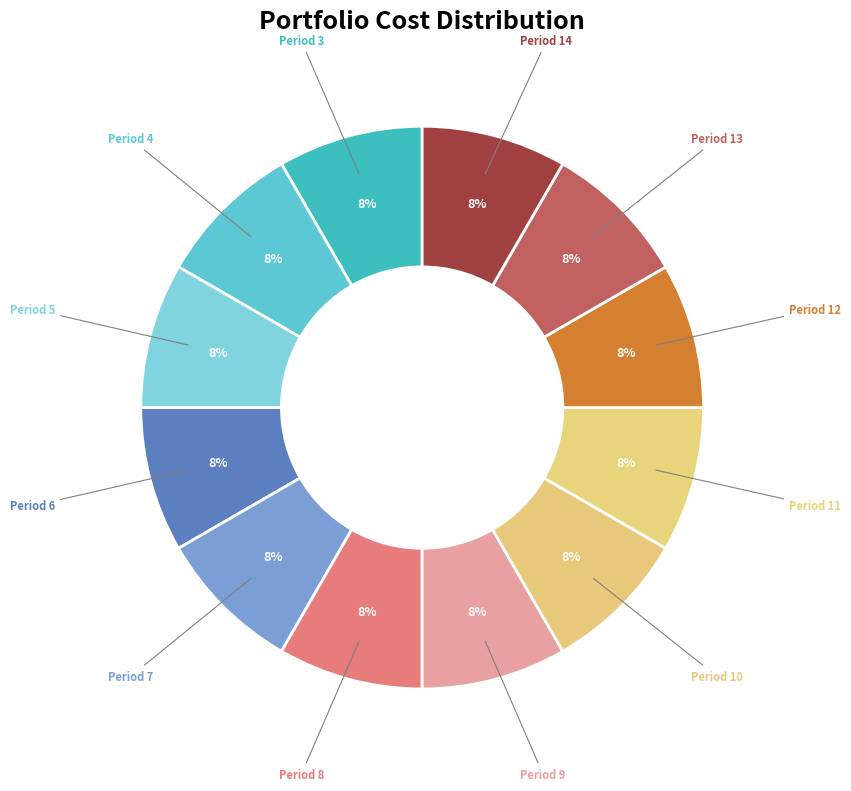

Count the number of slices in the pie.

12